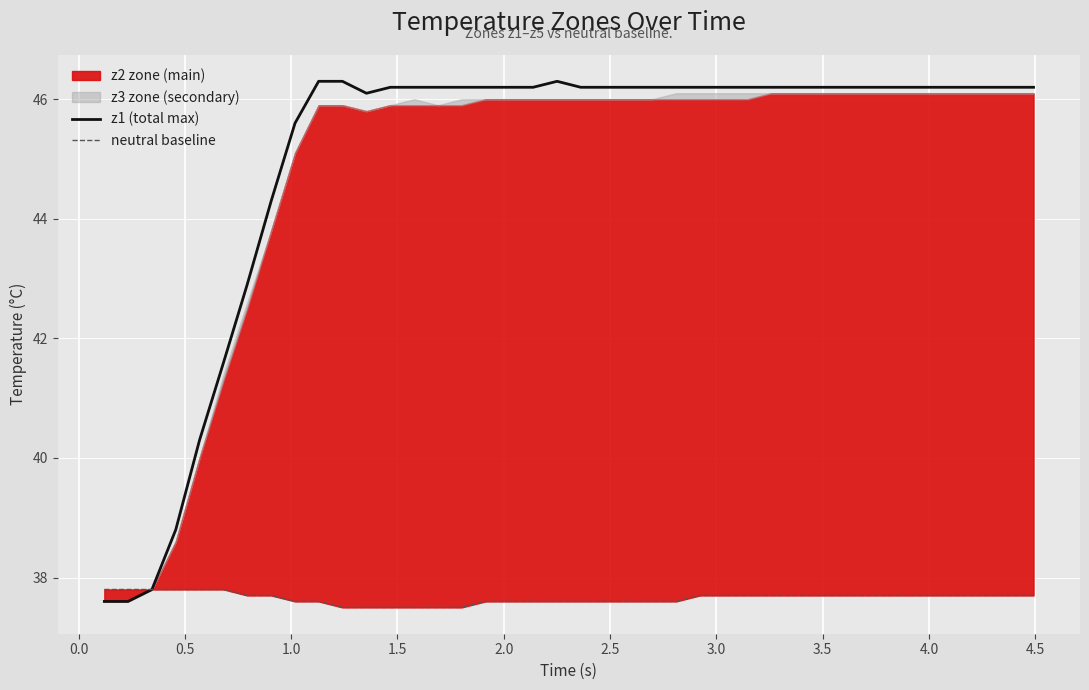

Count the neutral baseline values in the range 37 to 38.

40